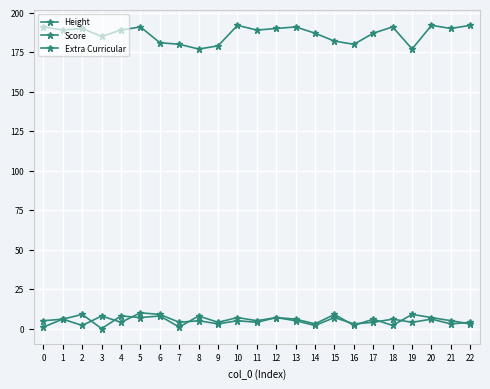

True or false: Score and Height intersect in this chart.

False